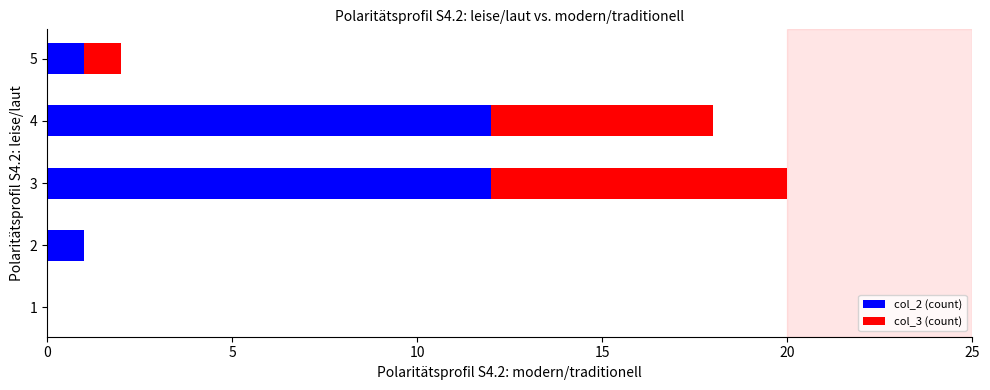

What is the sum of the col_2 (count) values at 5 and 4?

13